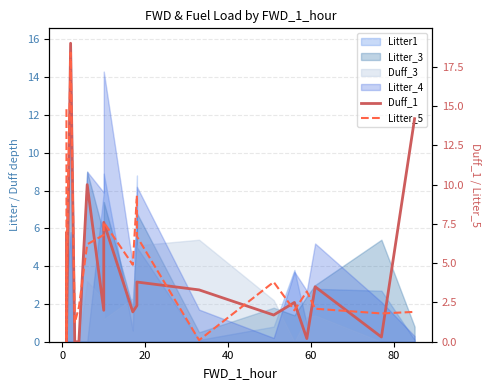

What is the difference between the highest and lowest values at 7?

3.8